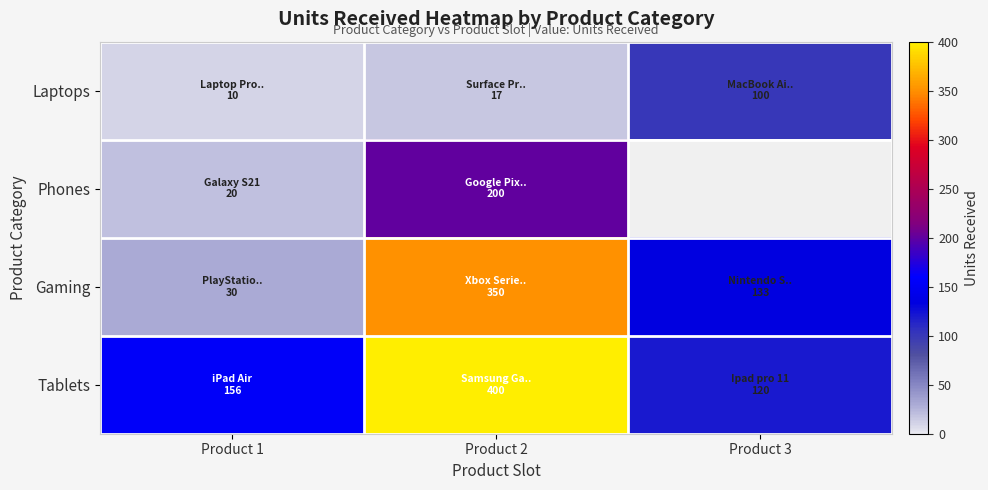

Is it true that Laptops equals 17.0 at Product 2?

True